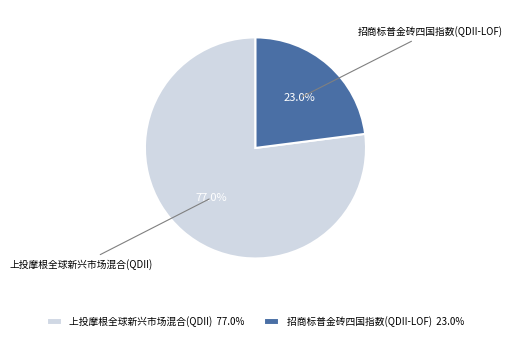

Is there any slice that represents more than half of the pie?

Yes